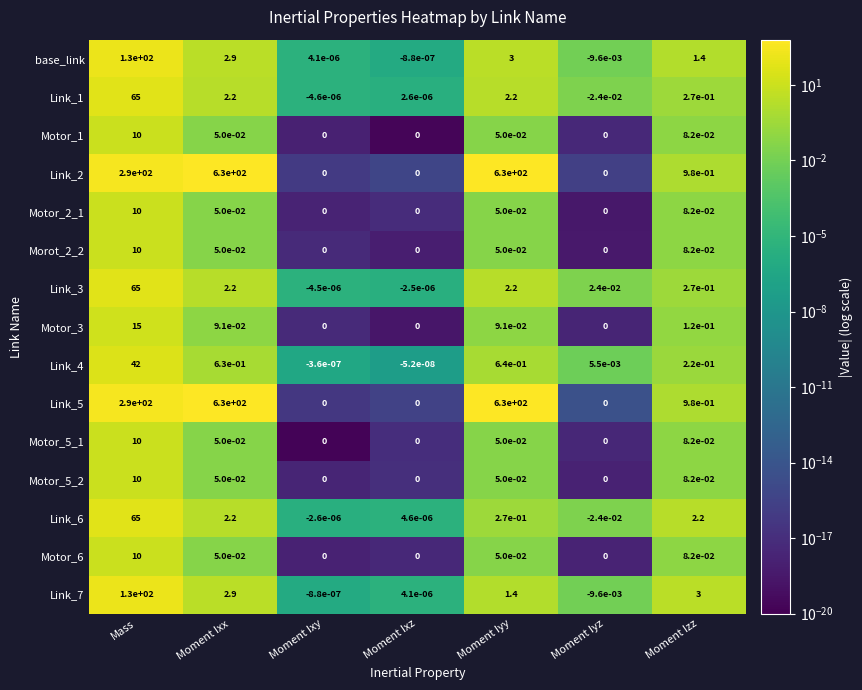

At which category is the sum across all series the highest?

Moment Ixx